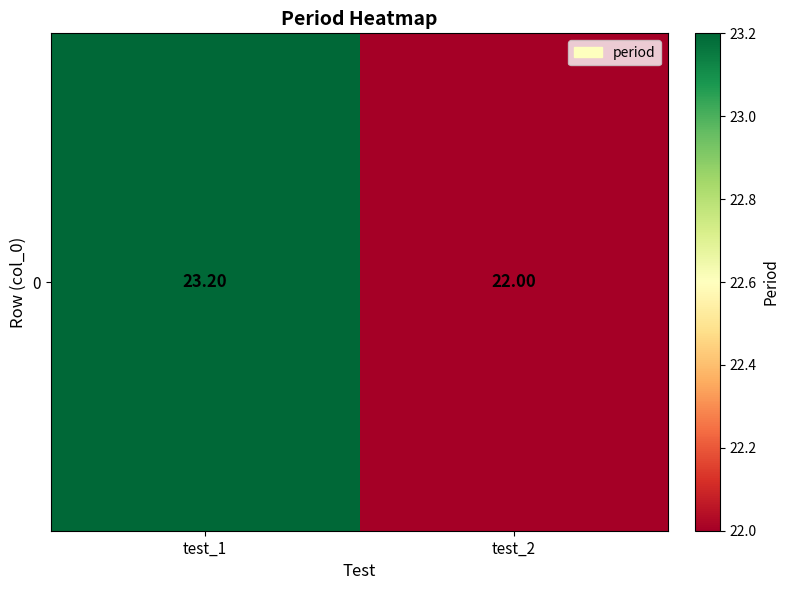

Reading left to right, what are all the values shown in this chart?

23.2	22.0